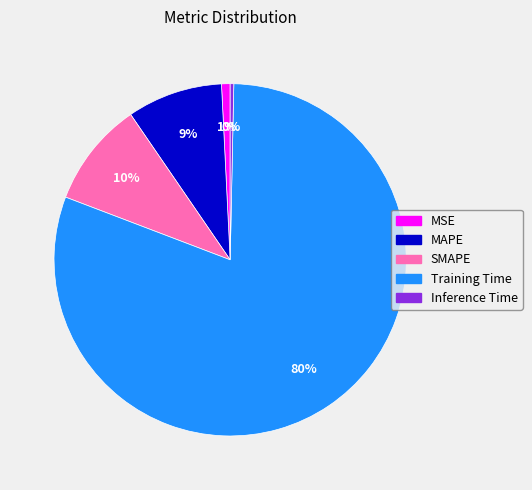

Count the number of slices in the pie.

5